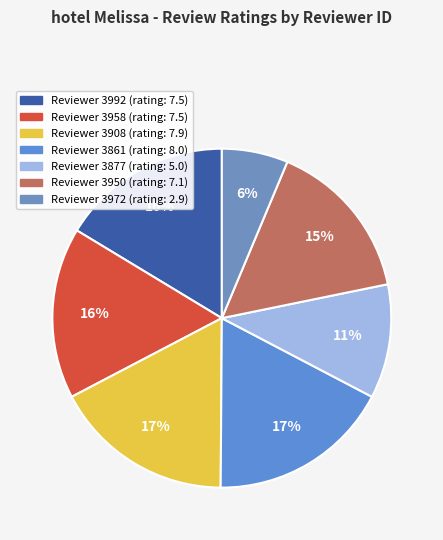

Rank the categories by value from lowest to highest.

3972, 3877, 3950, 3992, 3958, 3908, 3861